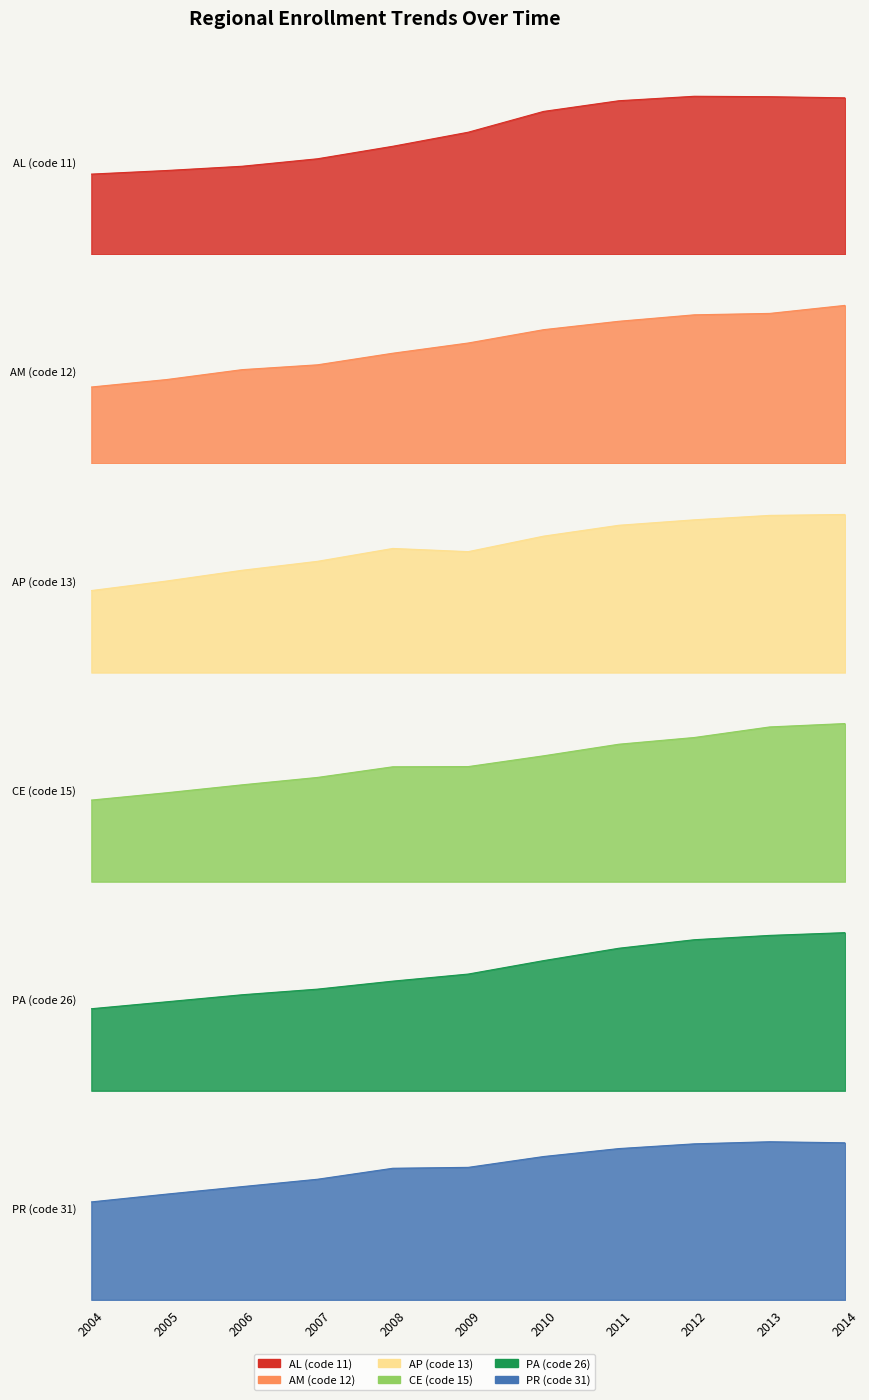

What is the difference between the PR (code 31) values at 2014 and 2007?

1866674